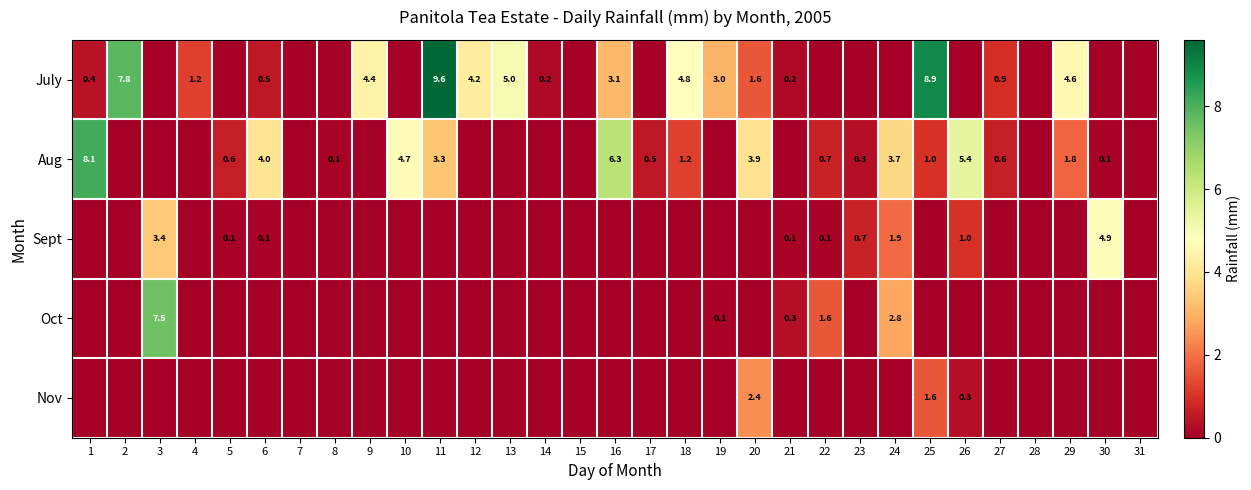

At which category does the chart reach its peak across all series?

11